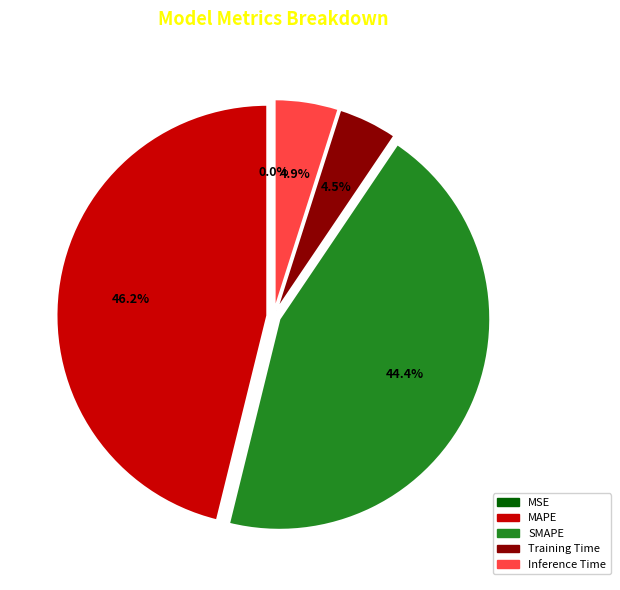

Which slice is the largest?

MAPE